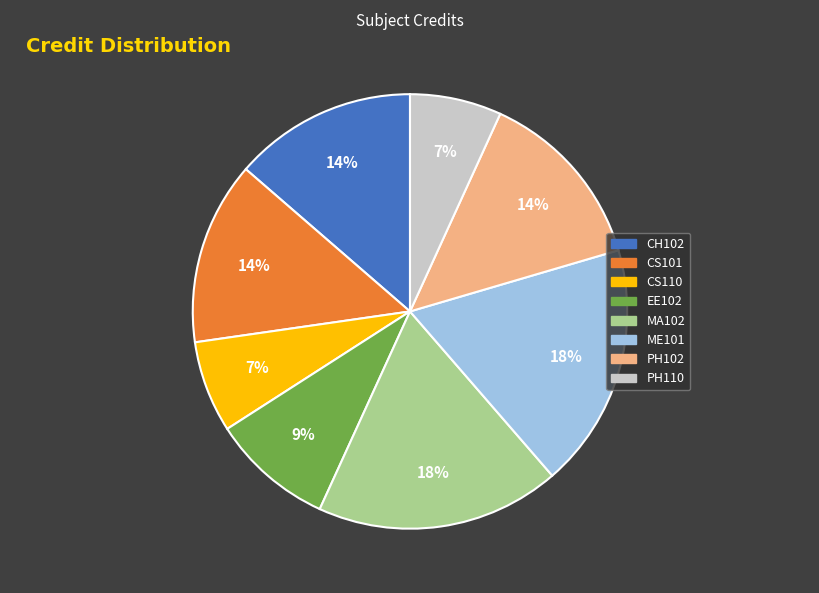

To the nearest percent, what percentage of the pie is ME101?

18%